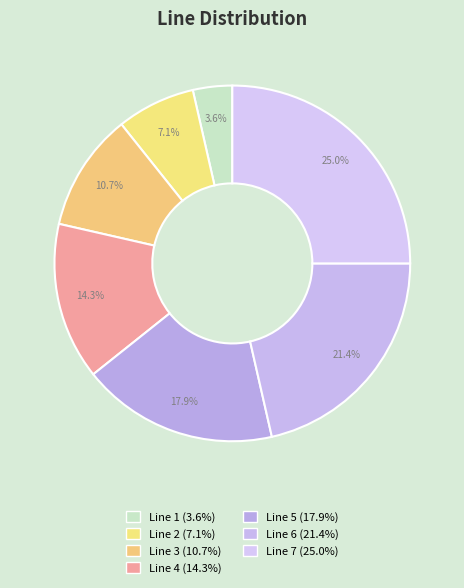

To the nearest percent, what portion does Line 2 represent?

7%